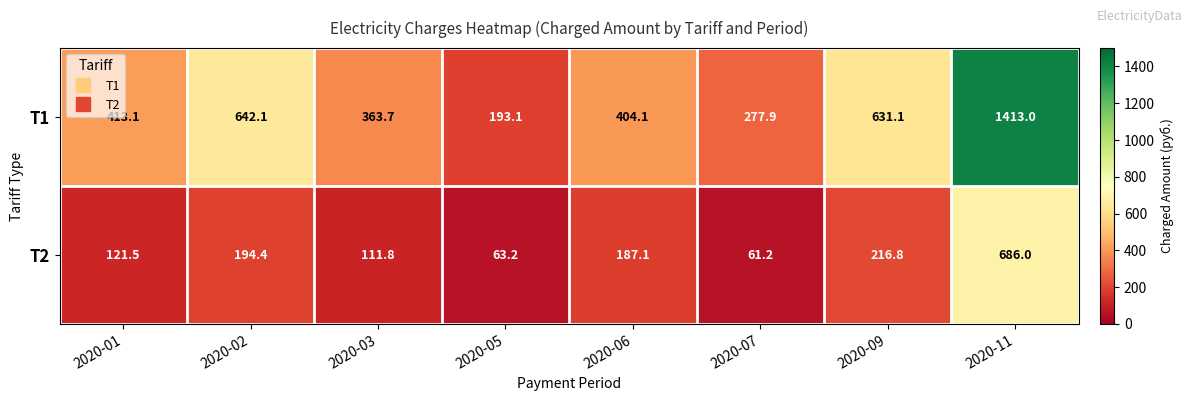

What is the difference between the maximum and minimum values in the T1 series?

1219.9